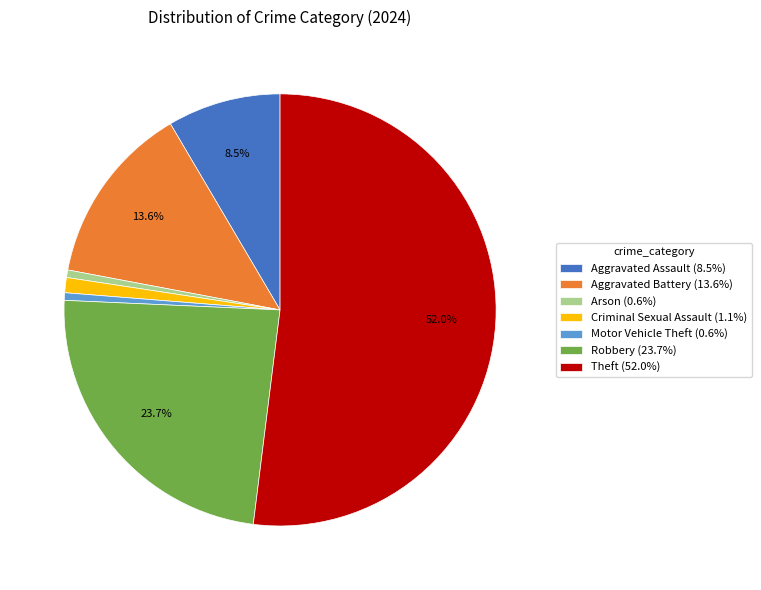

Is there a majority slice in this chart?

Yes